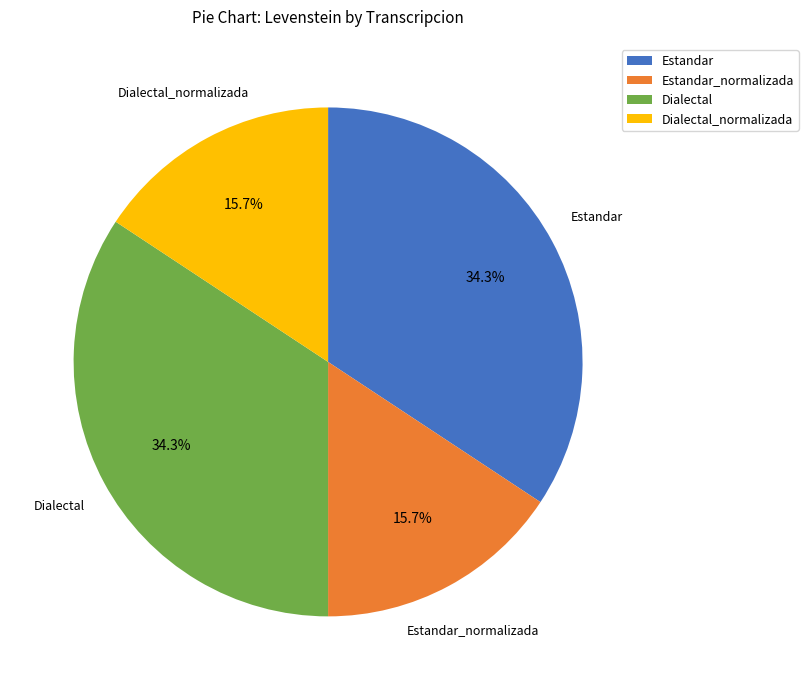

Is there a majority slice in this chart?

No